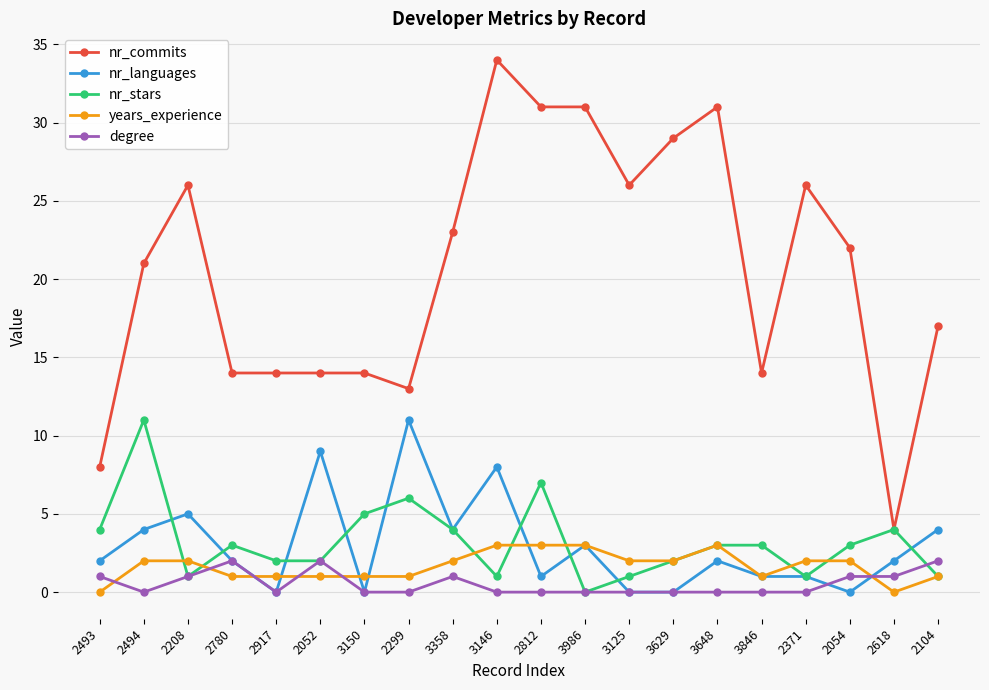

What is the difference between the maximum and second lowest values in the degree series?

2